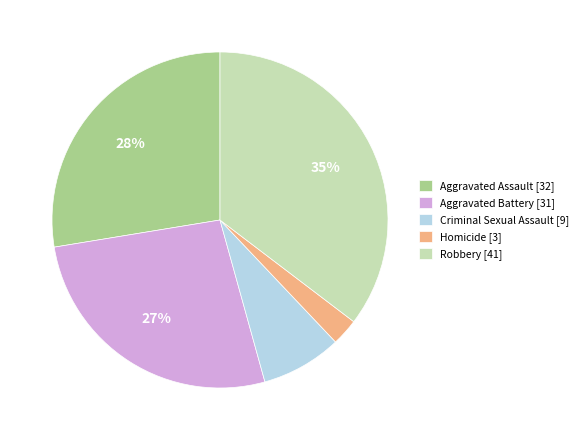

To the nearest percent, what is the average slice percentage?

20%